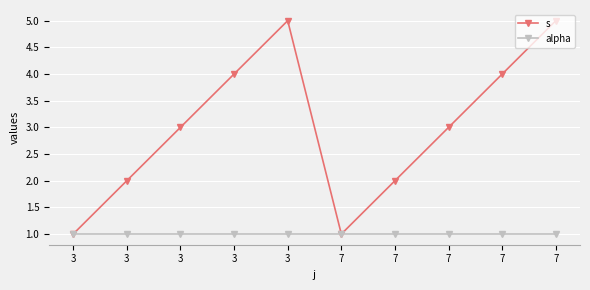

Does the chart have visible grid lines?

Yes